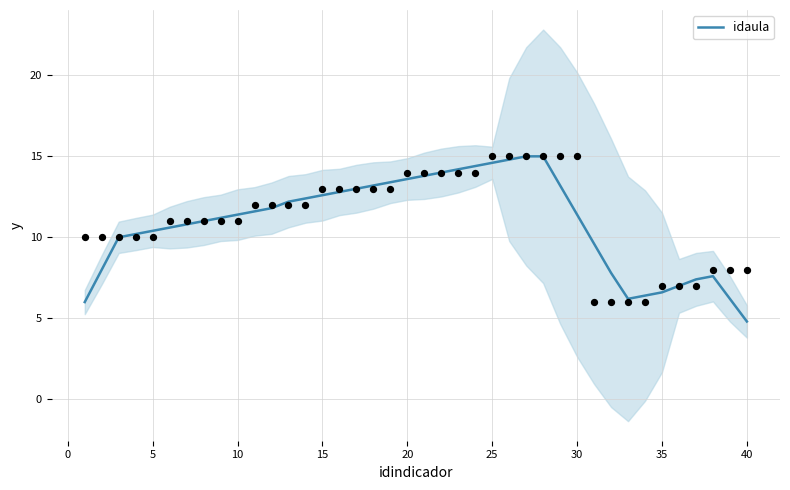

True or false: idaula has a value of 12.6 at 15.

True